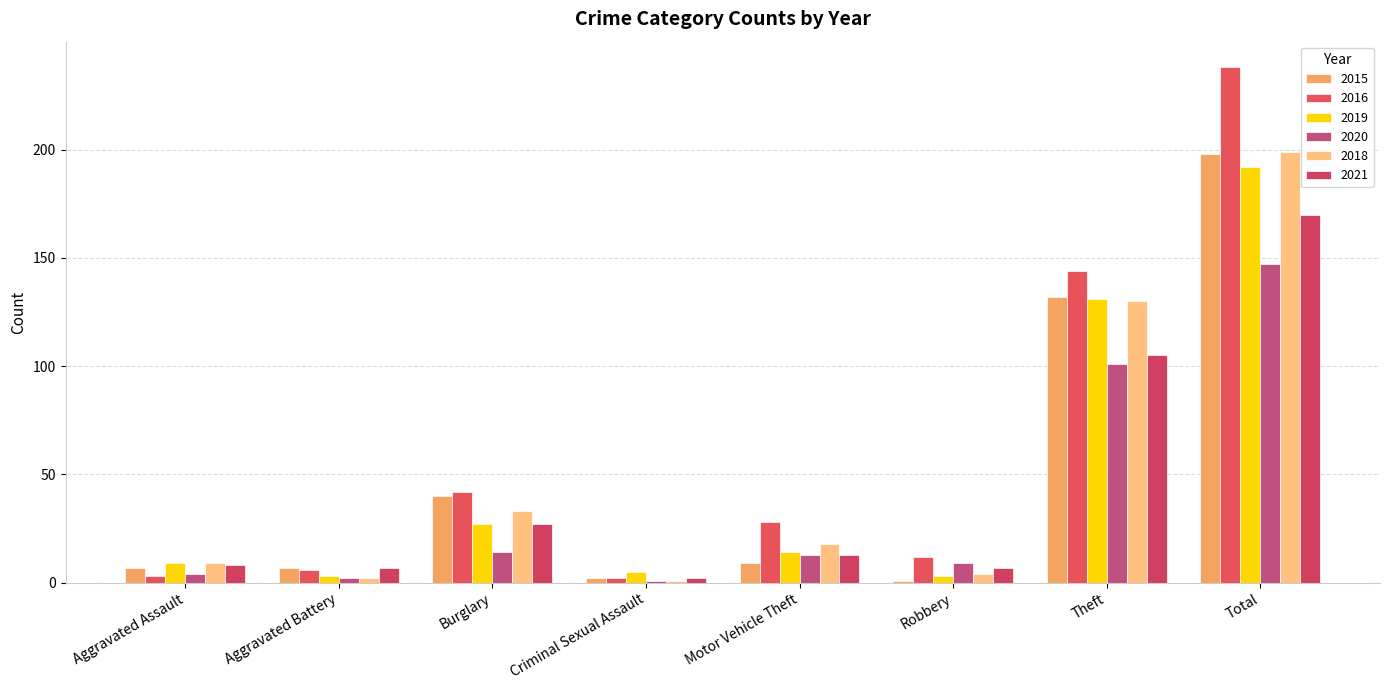

How many data points in 2019 are less than 14?

4